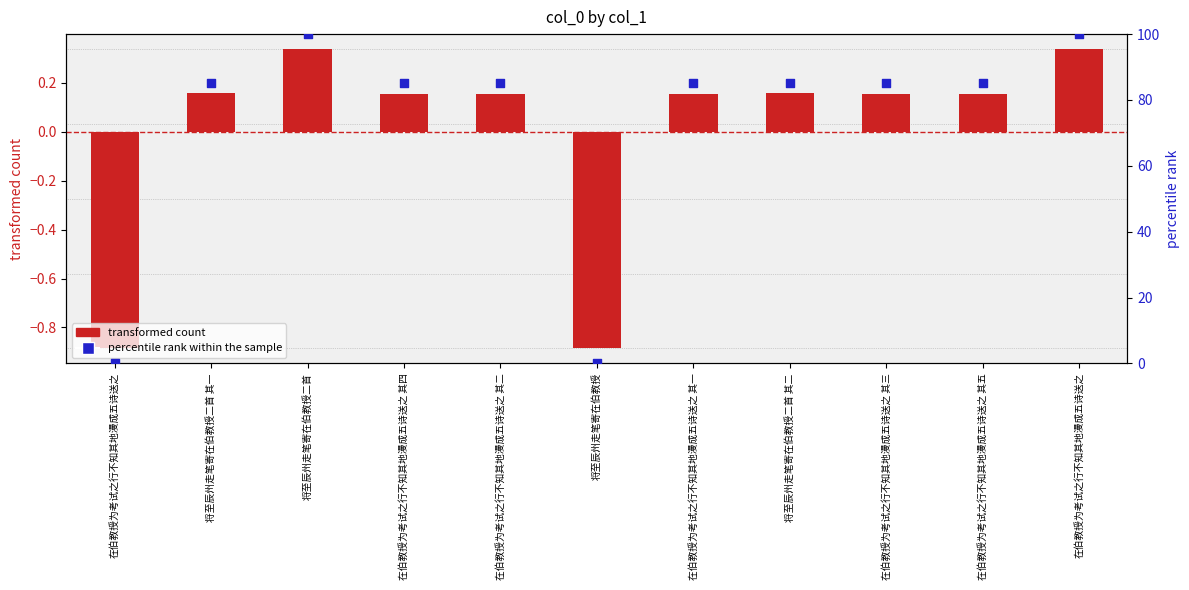

What are all the series names shown in the legend?

transformed count, percentile rank within the sample